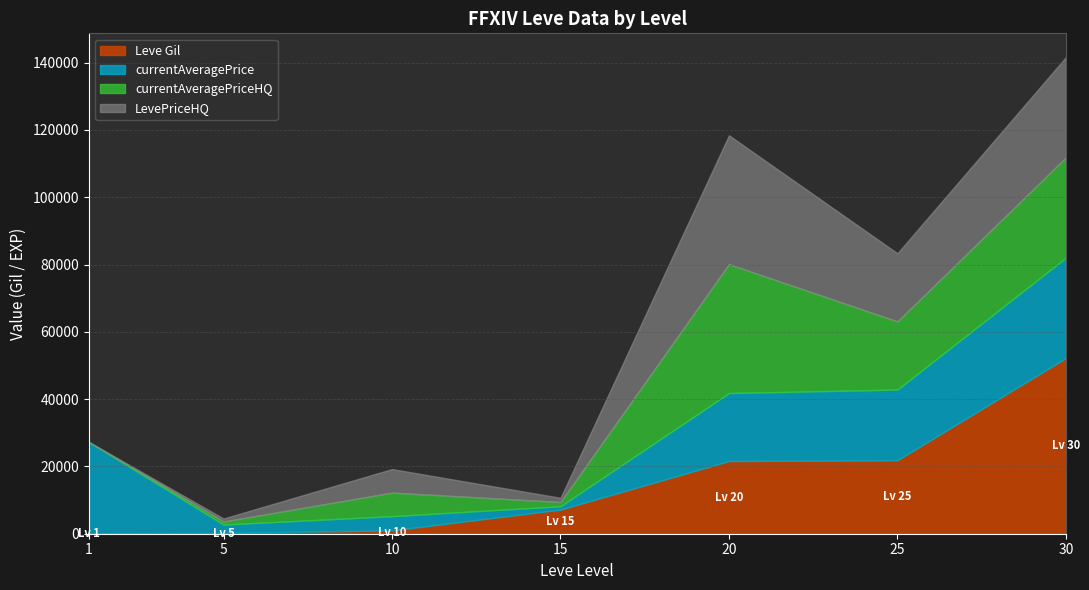

Read the currentAveragePriceHQ value at 10.

7000.0